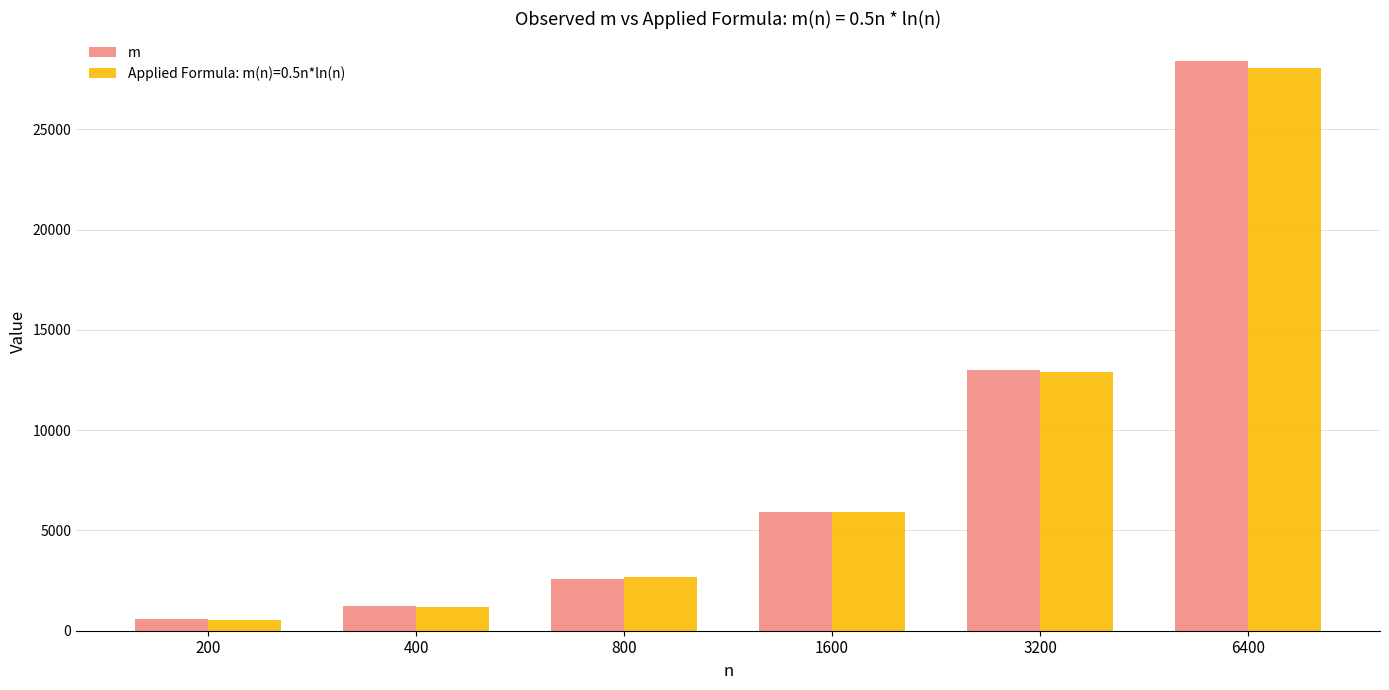

What is the difference between the maximum and minimum values in the m series?

27822.0